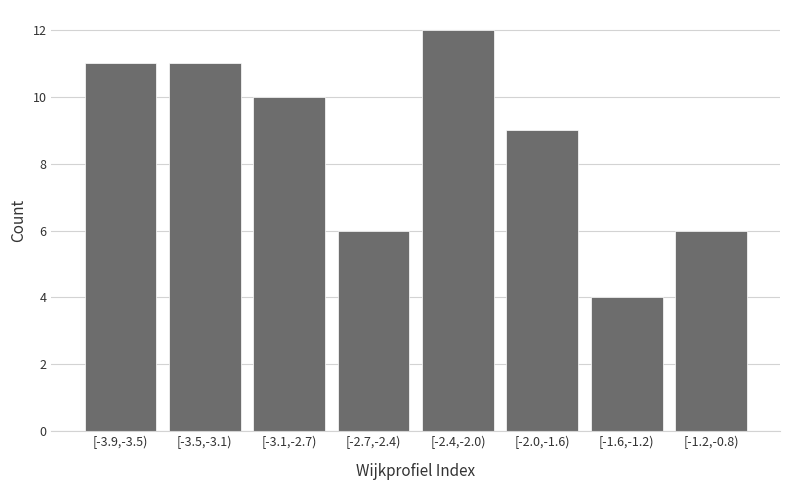

Reading left to right, extract all data points from this chart.

[-3.9,-3.5)=11	[-3.5,-3.1)=11	[-3.1,-2.7)=10	[-2.7,-2.4)=6	[-2.4,-2.0)=12	[-2.0,-1.6)=9	[-1.6,-1.2)=4	[-1.2,-0.8)=6